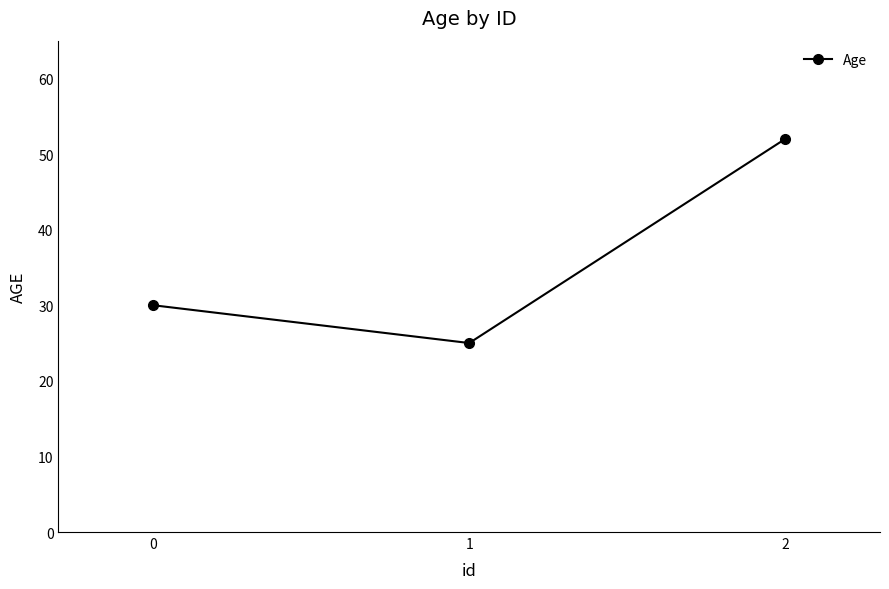

What is the value of the 2nd point from the left?

25